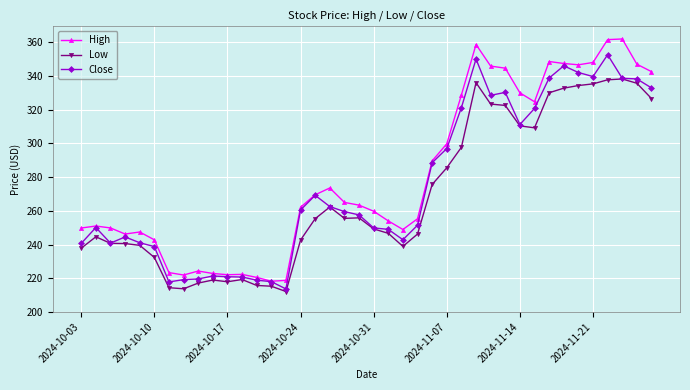

What is the value of the High point at the 23rd from the left?

248.9